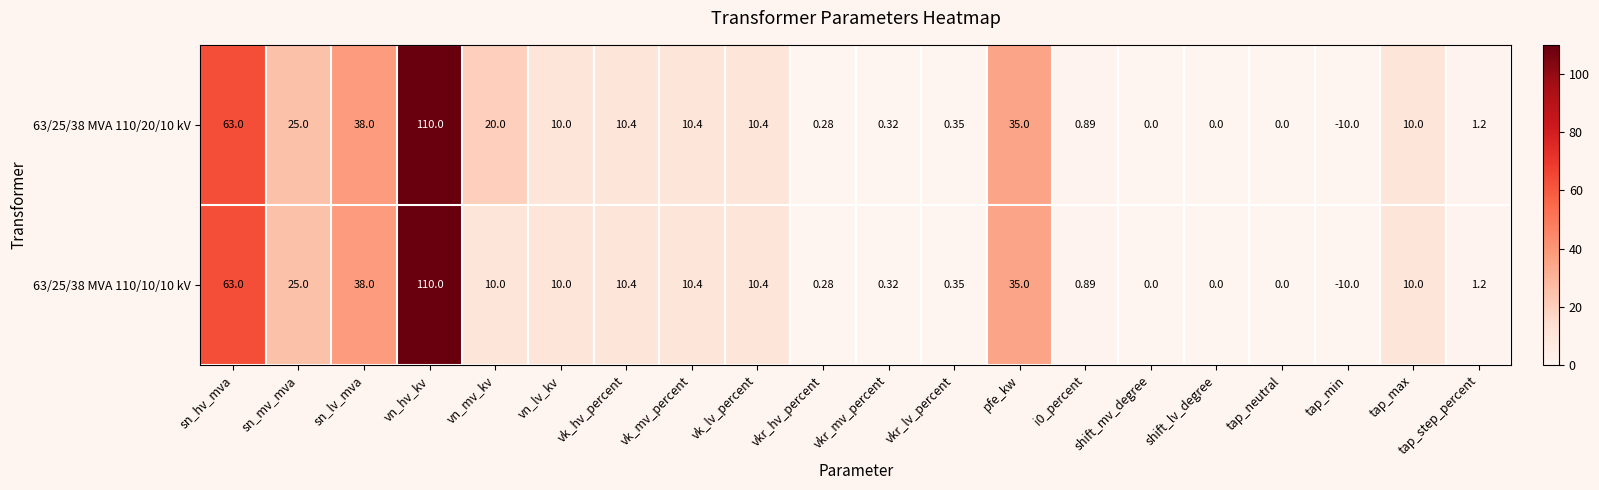

Count the number of data series in this chart.

2